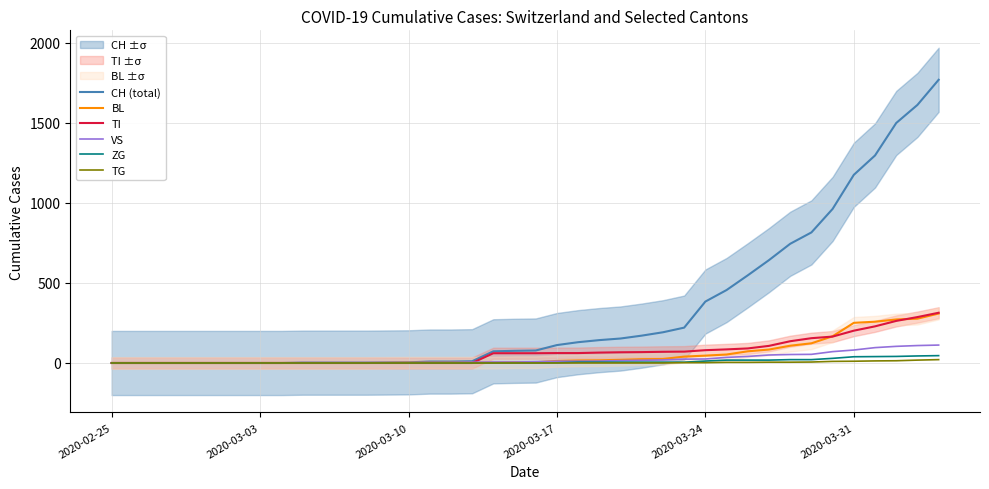

True or false: TI has more than 2 interior local peaks.

False